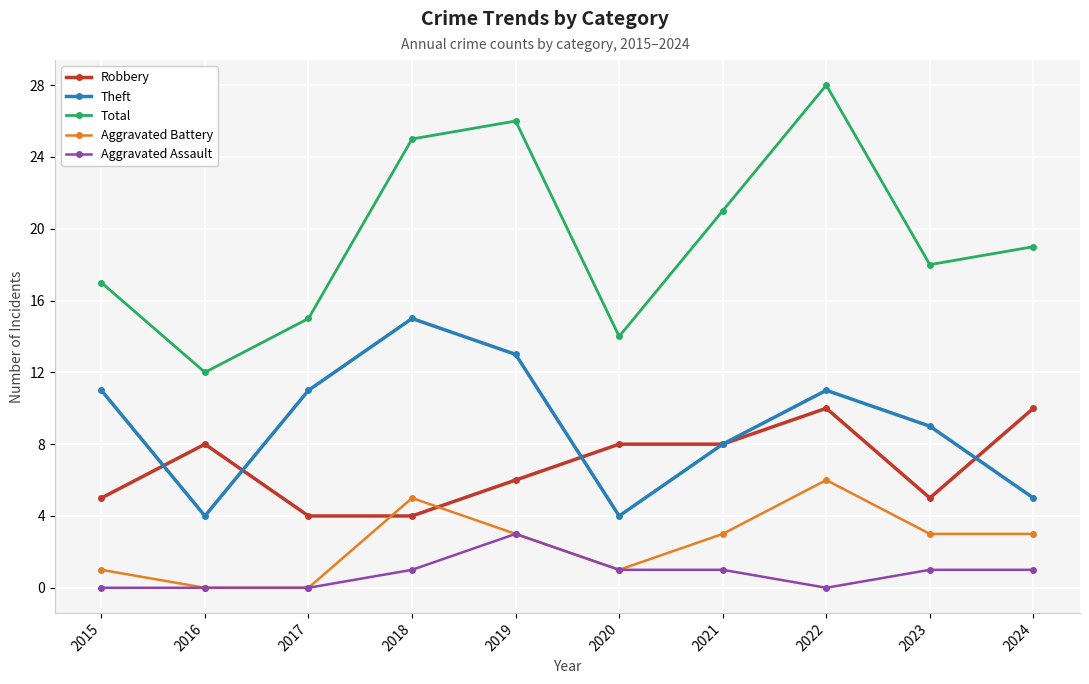

Rank the series by their maximum value, from lowest to highest.

Aggravated Assault, Aggravated Battery, Robbery, Theft, Total